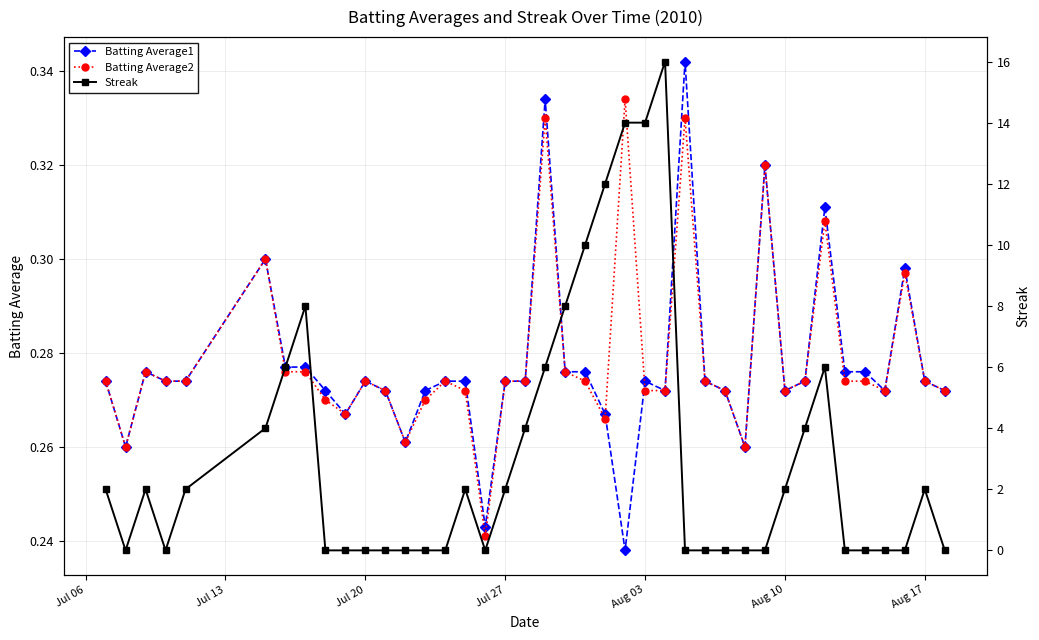

Which series has the largest total across all categories?

Streak